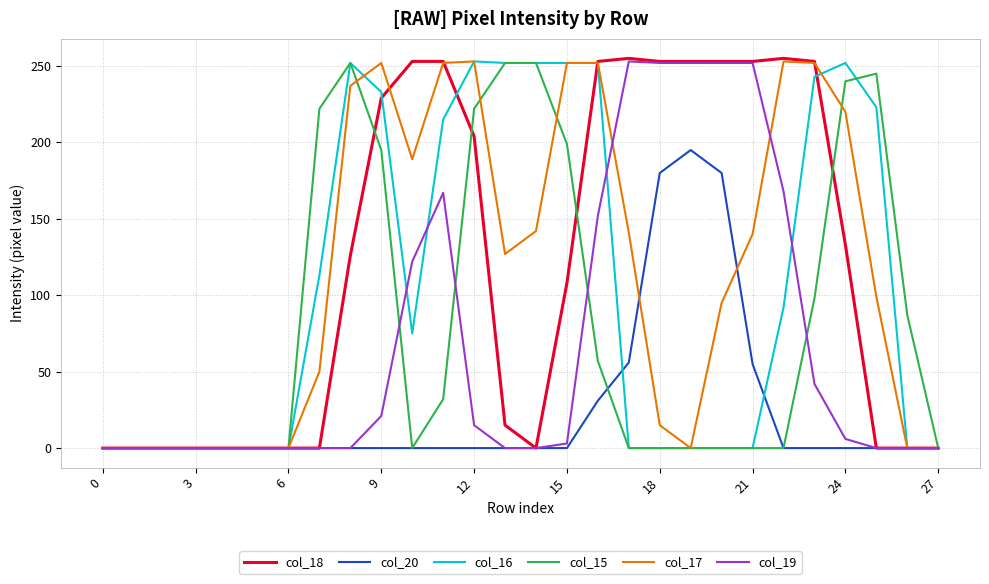

Which series has the largest range (max minus min)?

col_18